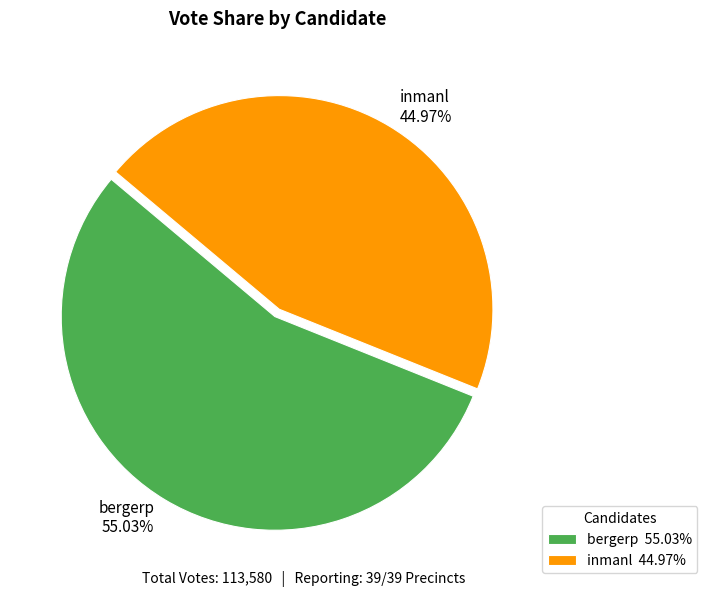

Approximately how many times larger is the value at inmanl compared to bergerp?

0.8